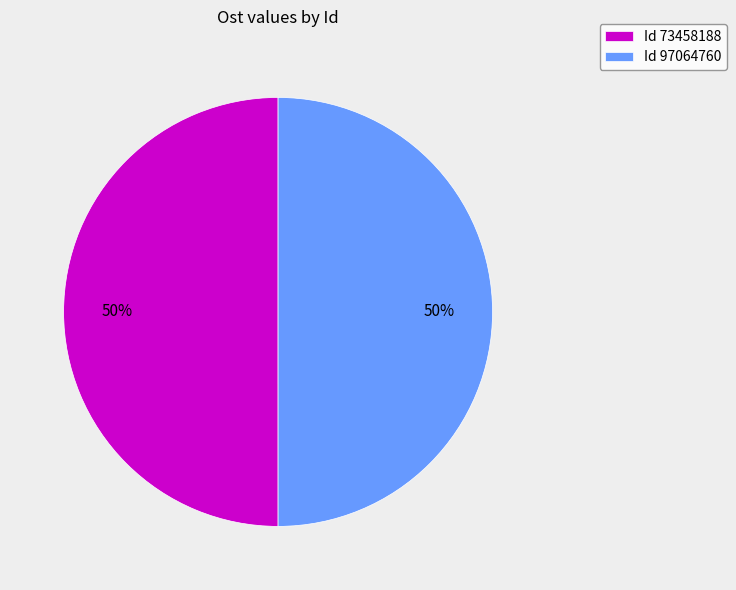

To the nearest percent, what percentage of the pie is Id 73458188?

50%